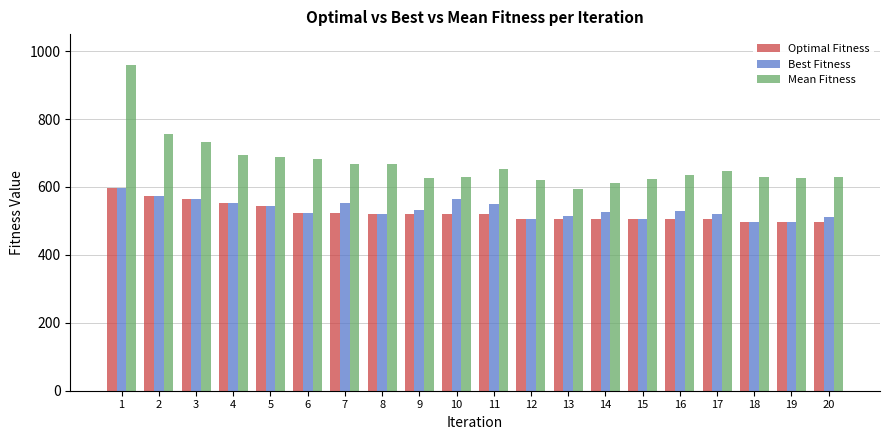

Between 2 and 20, which series saw the biggest shift?

Mean Fitness